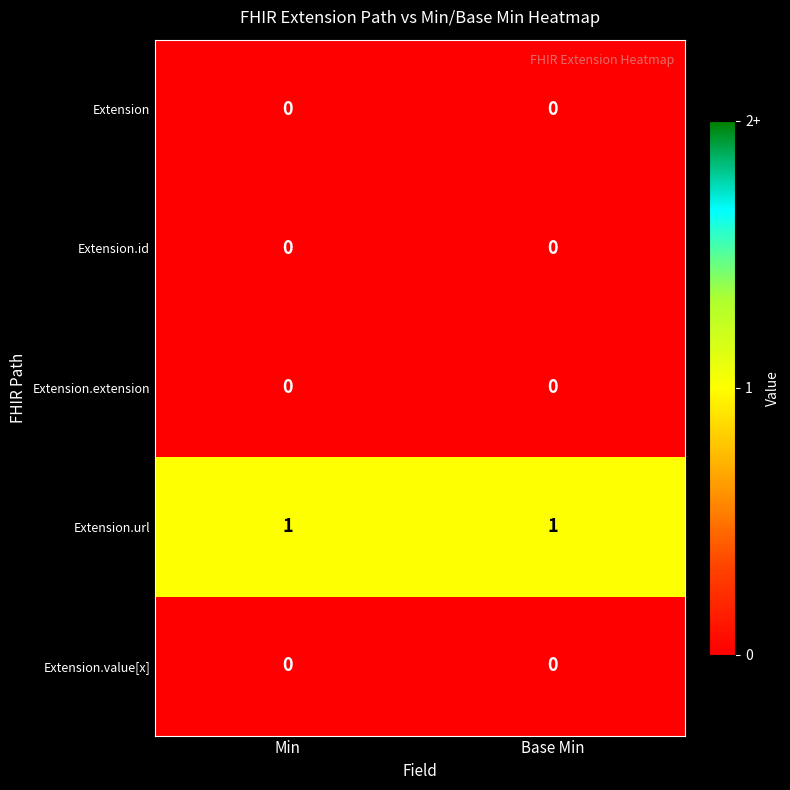

Reading left to right, transcribe all the data shown in this chart.

Extension: 0	0
Extension.id: 0	0
Extension.extension: 0	0
Extension.url: 1	1
Extension.value[x]: 0	0